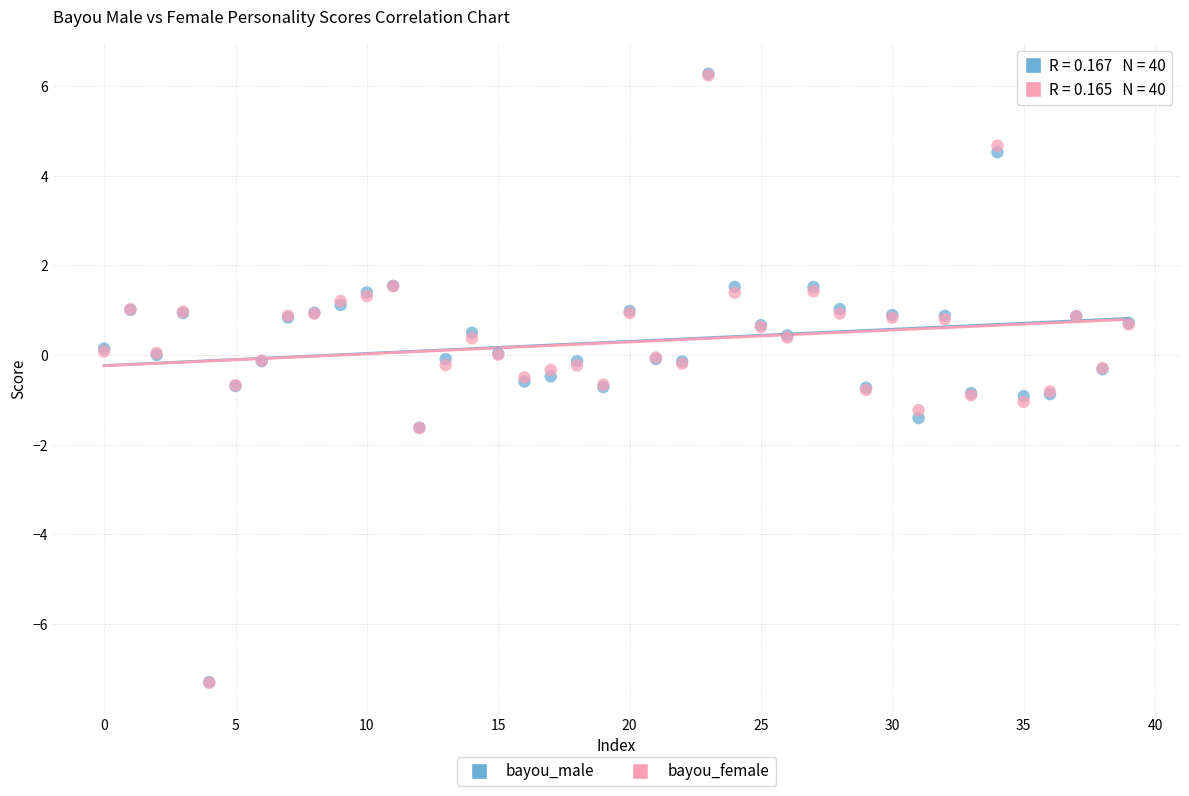

What are all the series names shown in the legend?

bayou_male, bayou_female